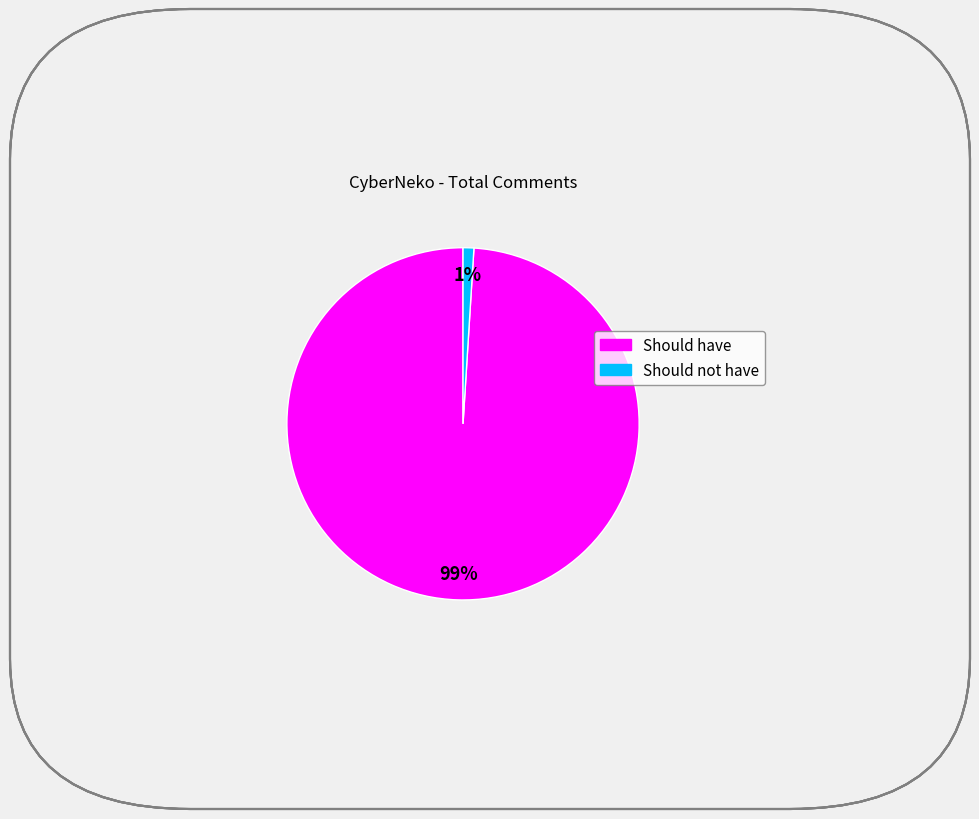

What percentage is the Should not have slice, to the nearest percent?

1%